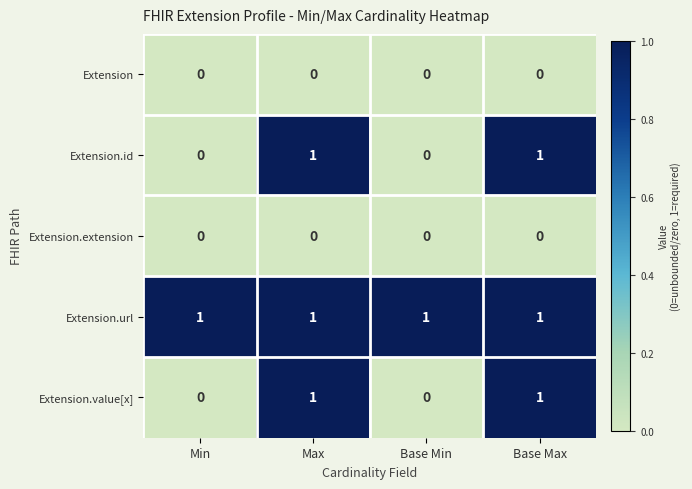

Is the value of Extension.value[x] at Min greater than the value of Extension.id at Max?

No